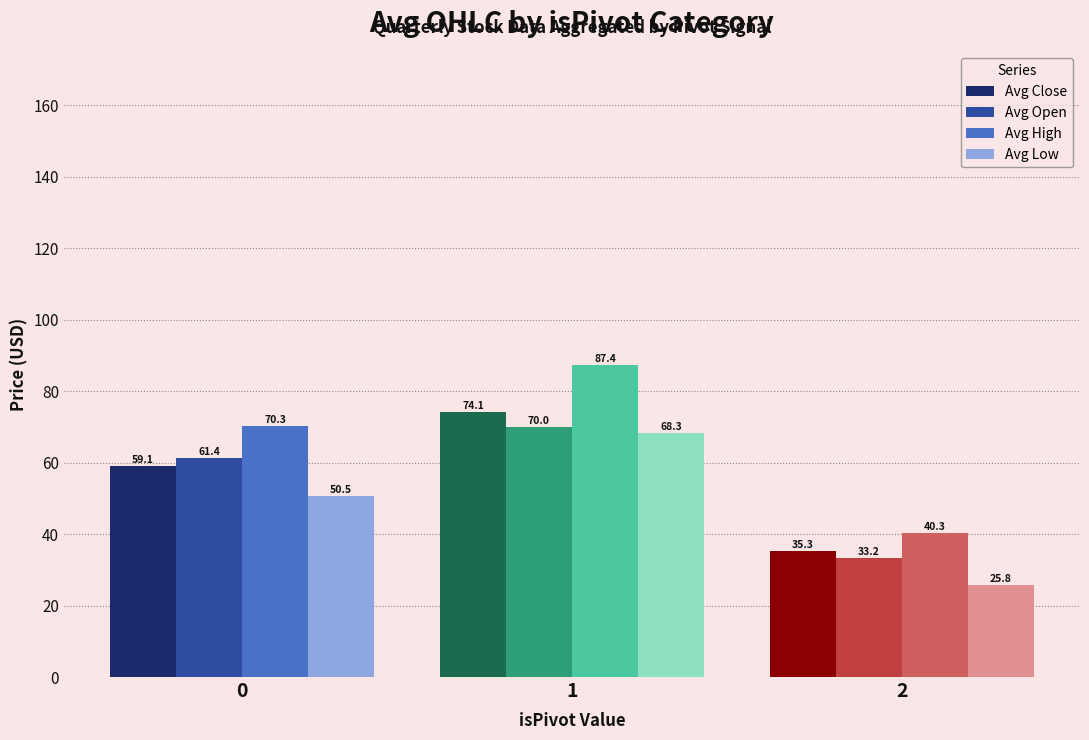

What is the total value across all series at 2?

134.5